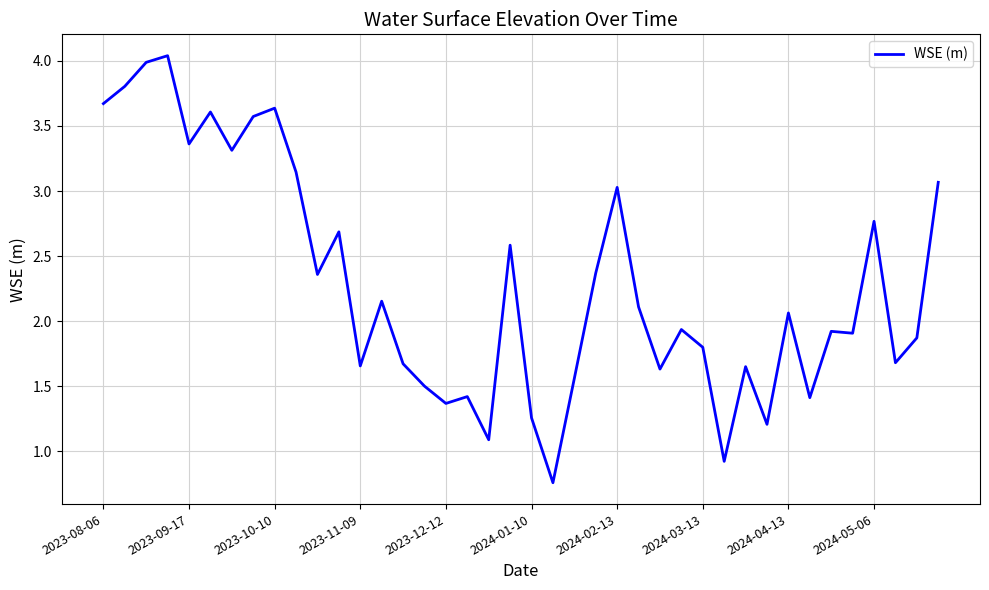

What is the difference between the maximum and minimum values?

3.3